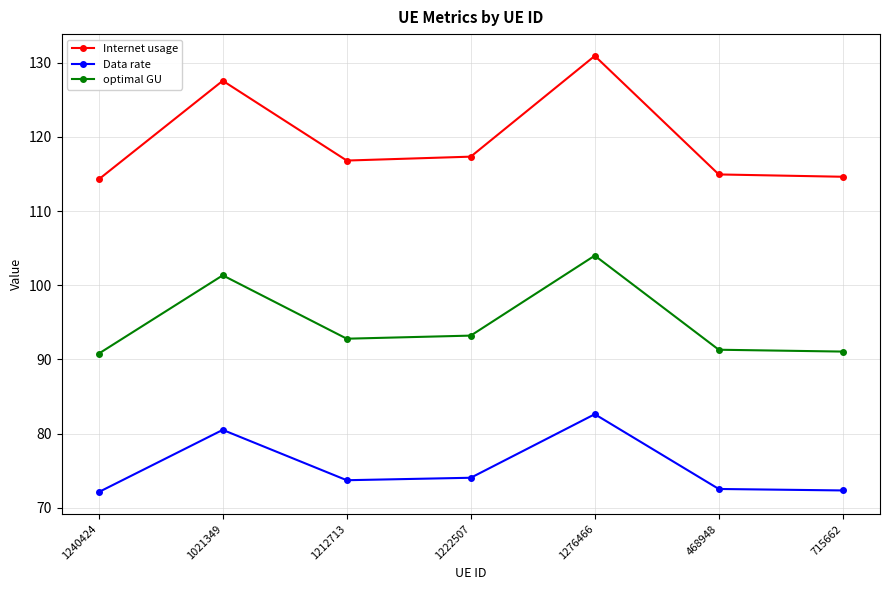

What is the sum of the Data rate values at 1222507 and 715662?

146.4